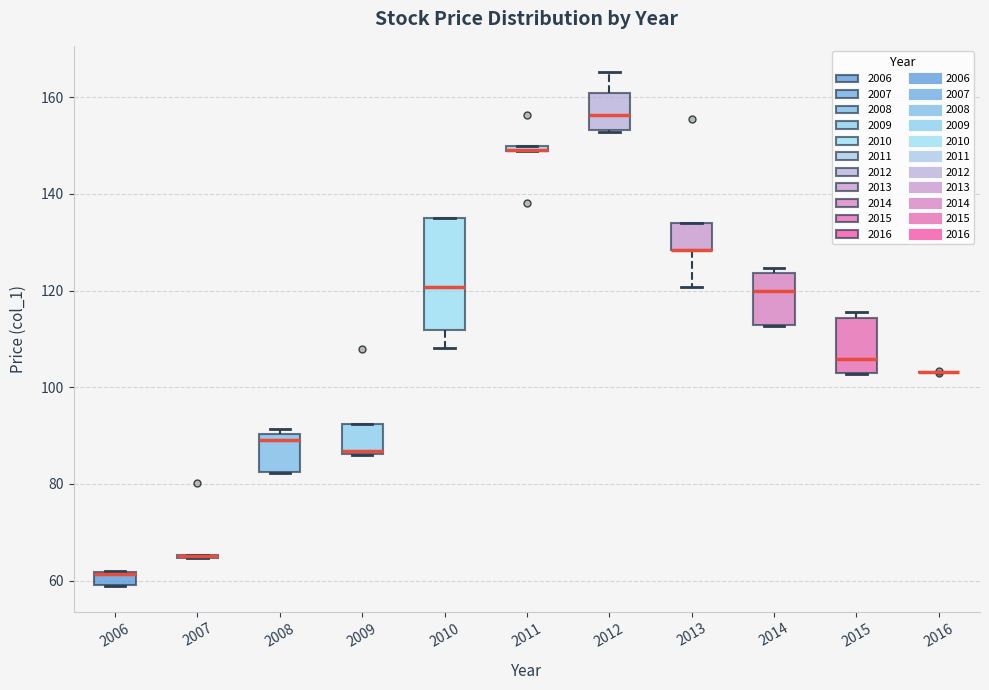

Where is the lower edge of the box at x = 2012 on the y-axis? The values are not printed on the chart, so give them approximately, as read against the axis.

154